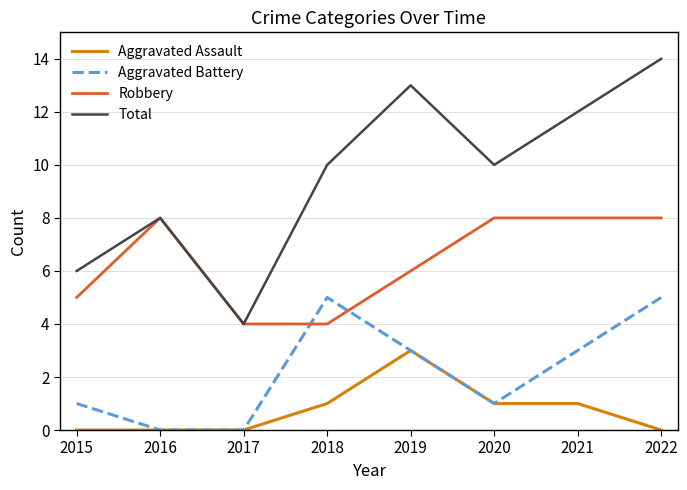

What is the minimum value for Robbery?

4